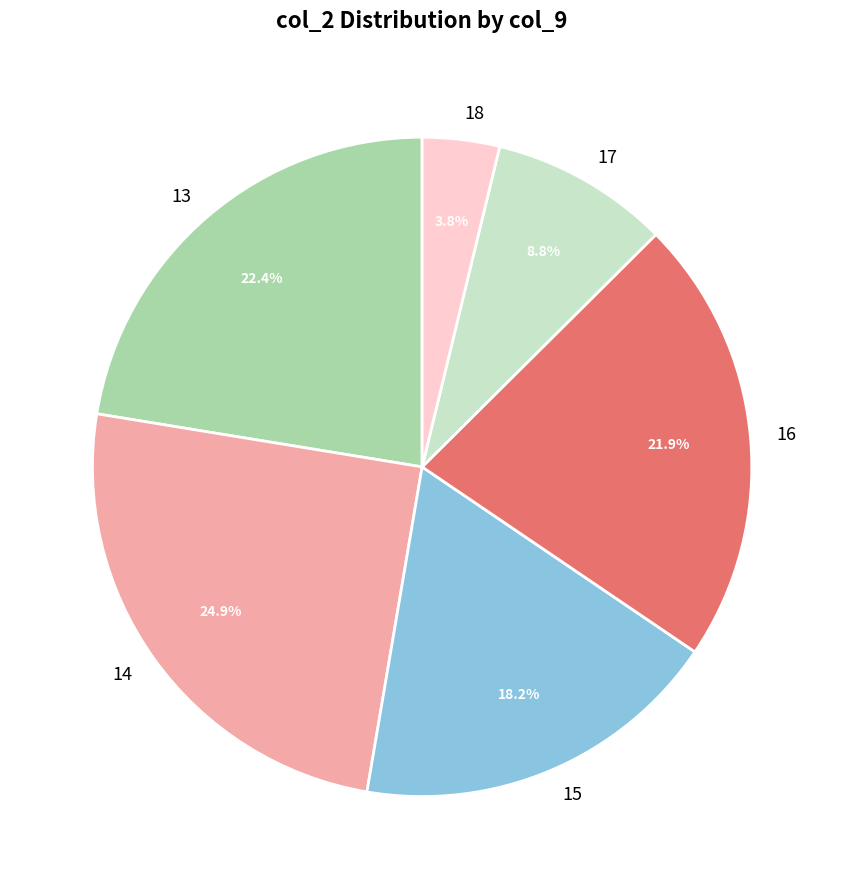

What percentage is NOT represented by 15?

81.8%